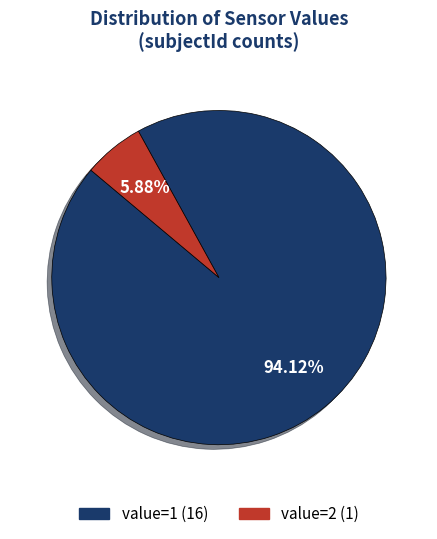

To the nearest percent, what is the average slice percentage?

50%